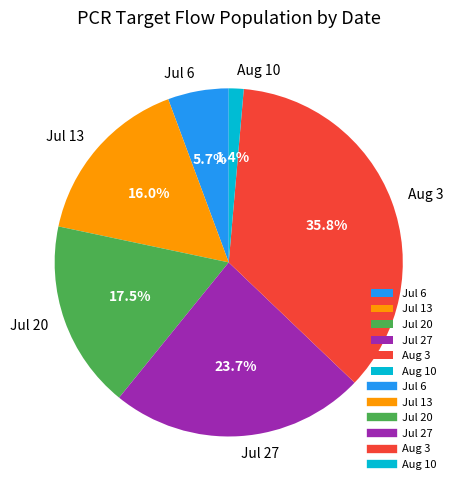

How many segments does this pie chart have?

6